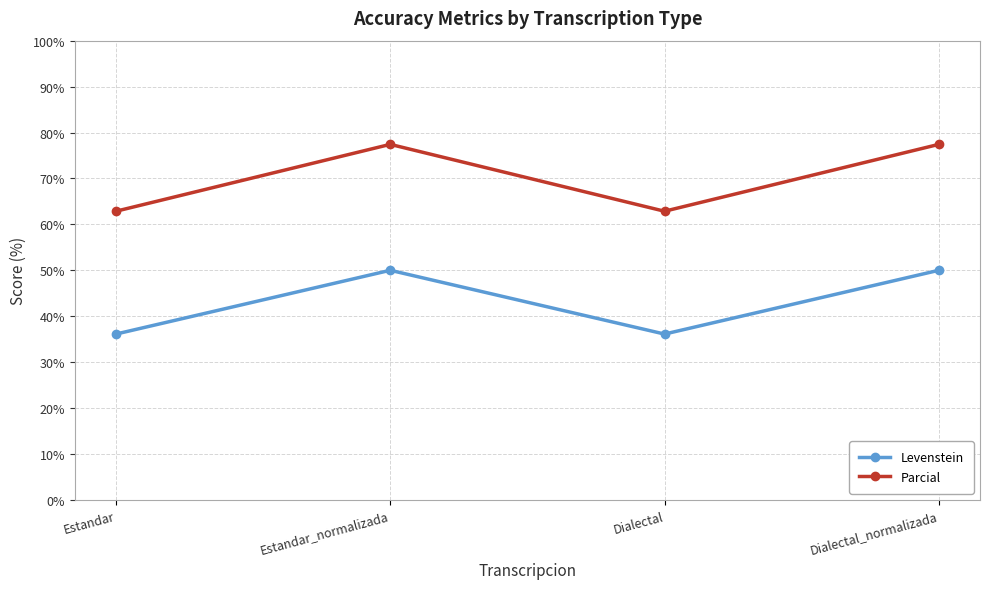

Rank the series by their maximum value, from highest to lowest.

Parcial, Levenstein